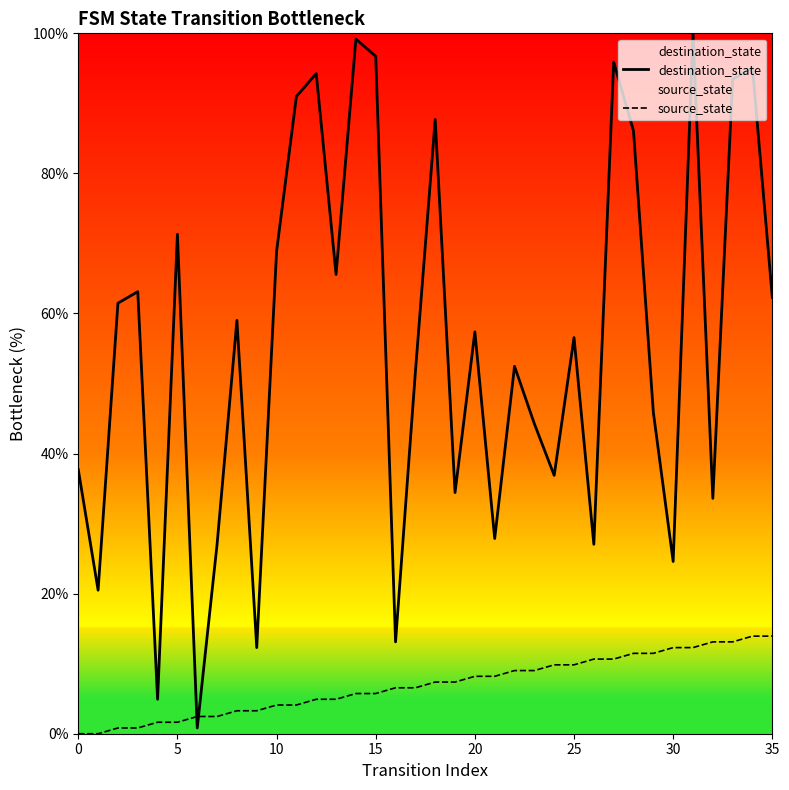

At which category is the sum across all series the highest?

31